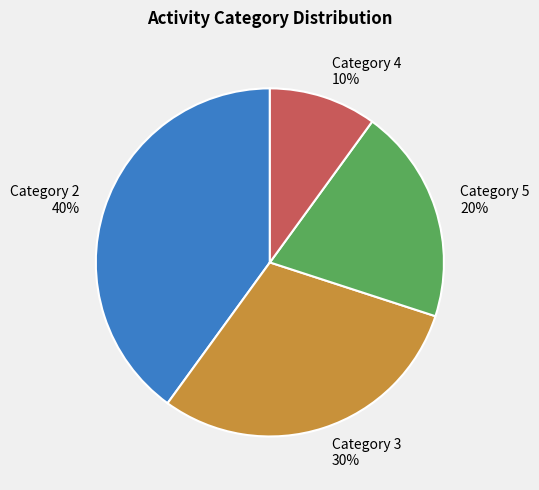

Is there any slice that represents more than half of the pie?

No